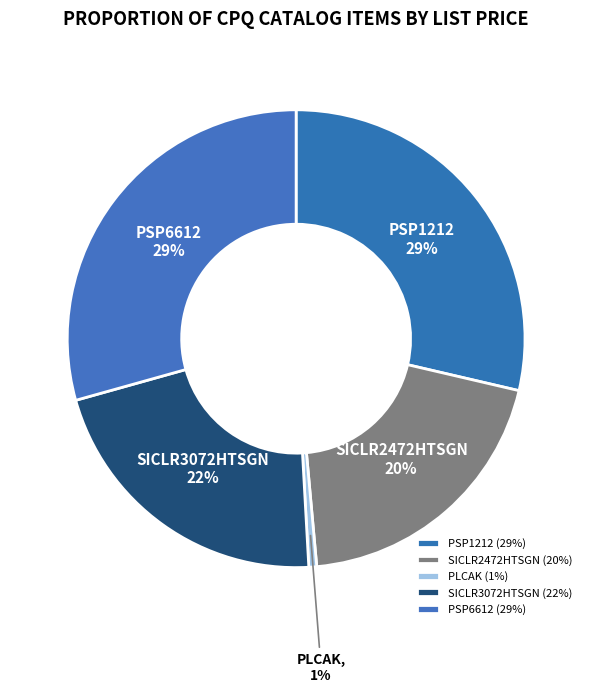

How many slices are in this pie chart?

5